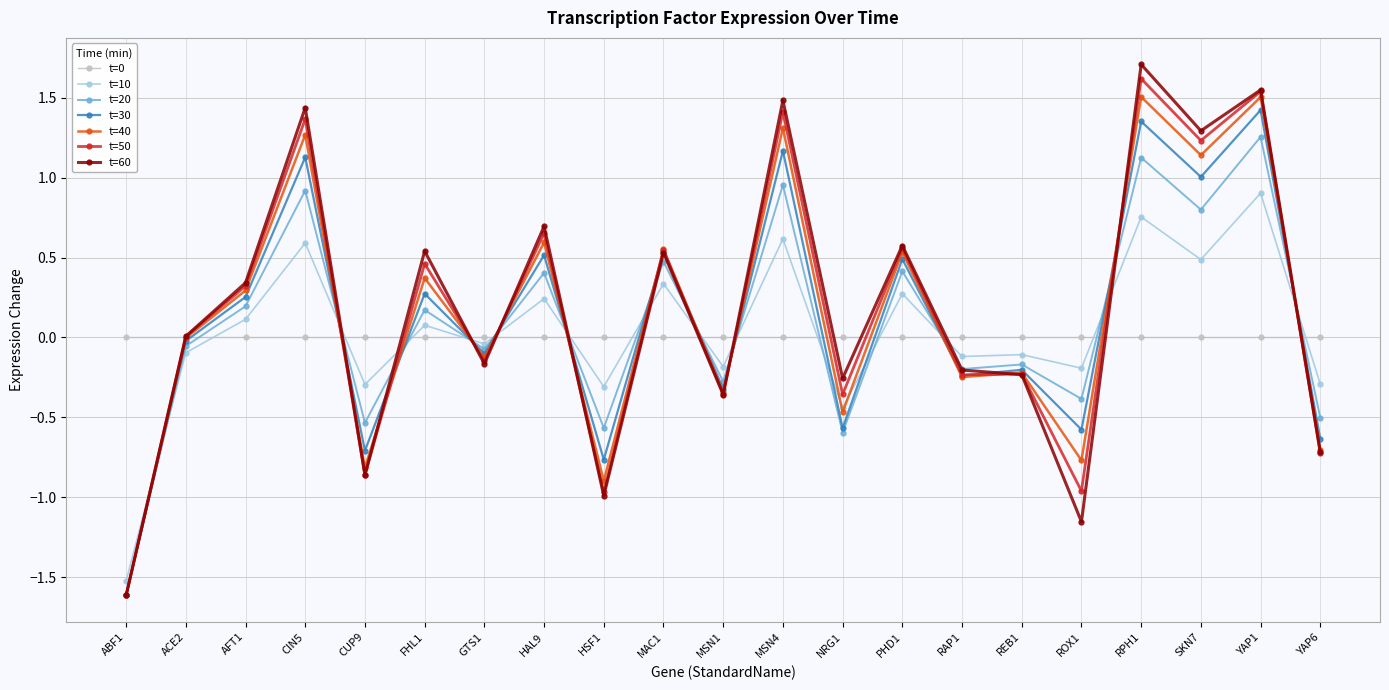

True or false: t=60 has a value of -0.5 at CUP9.

False